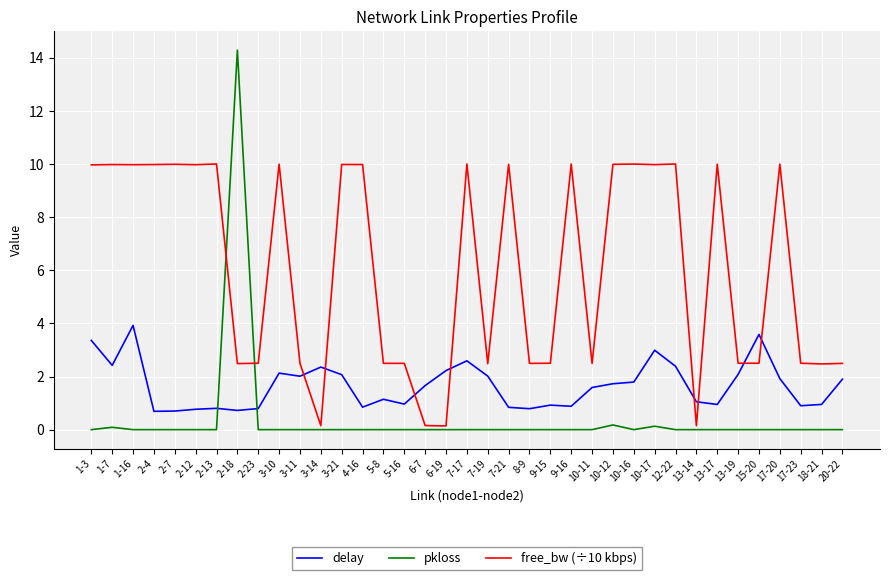

What is the difference between the free_bw (÷10 kbps) values at 10-16 and 7-19?

7.5